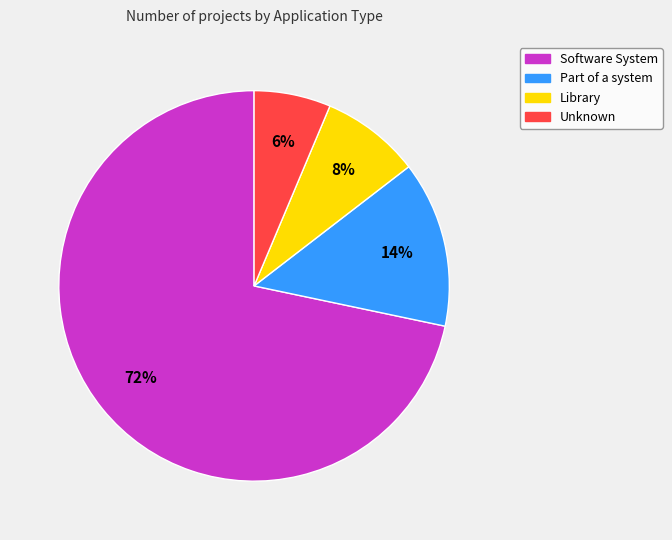

Is Software System the majority of the pie?

Yes